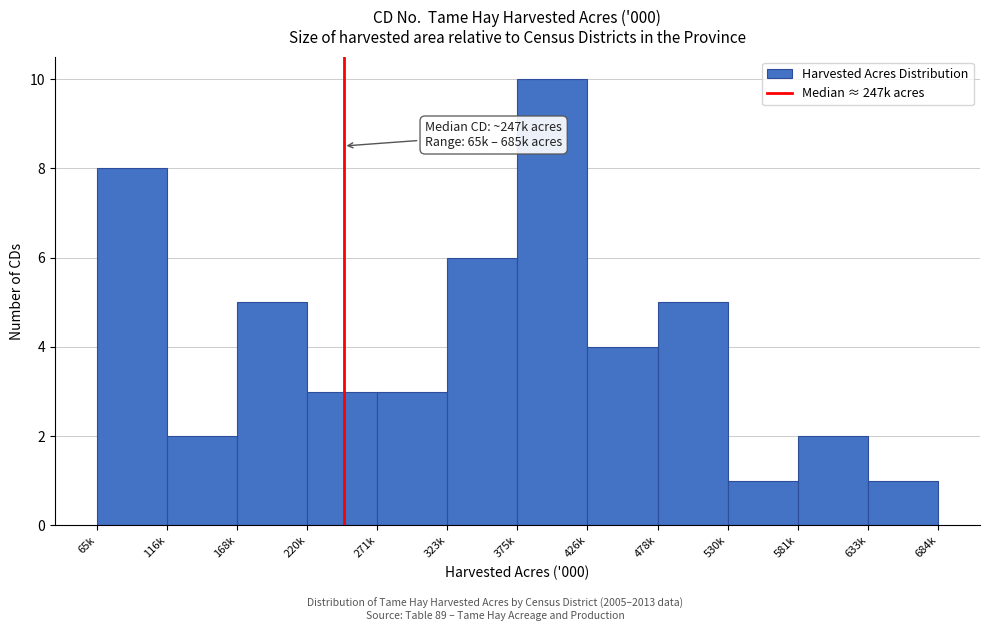

Reading left to right, extract all data points from this chart.

8	2	5	3	3	6	10	4	5	1	2	1